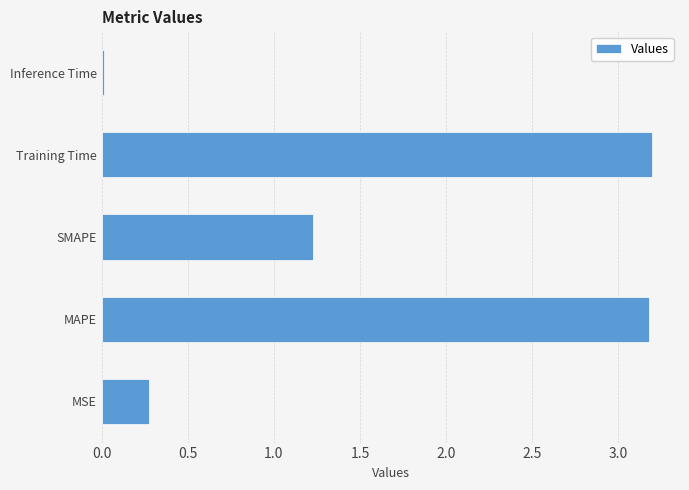

At which label is the value closest to 1?

SMAPE